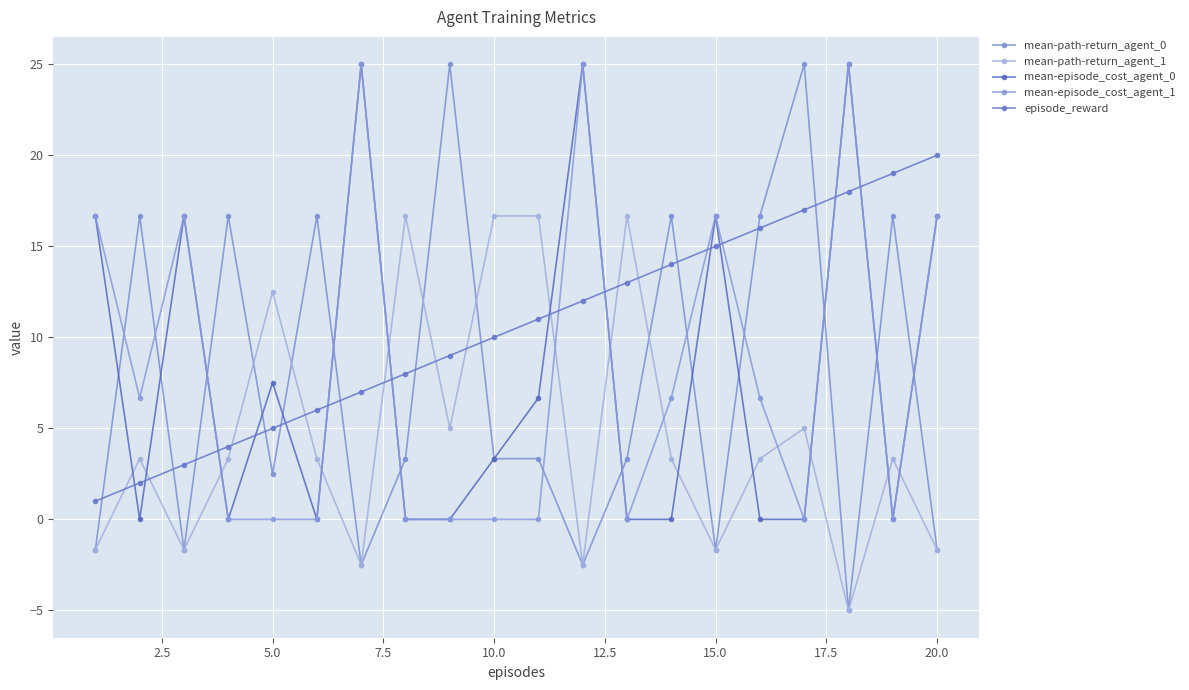

Reading left to right, list all the values displayed in this chart.

mean-path-return_agent_0: -1.7	16.7	-1.7	16.7	2.5	16.7	-2.5	3.3	25.0	3.3	3.3	-2.5	3.3	16.7	-1.7	16.7	25.0	-5.0	16.7	-1.7
mean-path-return_agent_1: -1.7	3.3	-1.7	3.3	12.5	3.3	-2.5	16.7	5.0	16.7	16.7	-2.5	16.7	3.3	-1.7	3.3	5.0	-5.0	3.3	-1.7
mean-episode_cost_agent_0: 16.7	0.0	16.7	0.0	7.5	0.0	25.0	0.0	0.0	3.3	6.7	25.0	0.0	0.0	16.7	0.0	0.0	25.0	0.0	16.7
mean-episode_cost_agent_1: 16.7	6.7	16.7	0.0	0.0	0.0	25.0	0.0	0.0	0.0	0.0	25.0	0.0	6.7	16.7	6.7	0.0	25.0	0.0	16.7
episode_reward: 1.0	2.0	3.0	4.0	5.0	6.0	7.0	8.0	9.0	10.0	11.0	12.0	13.0	14.0	15.0	16.0	17.0	18.0	19.0	20.0